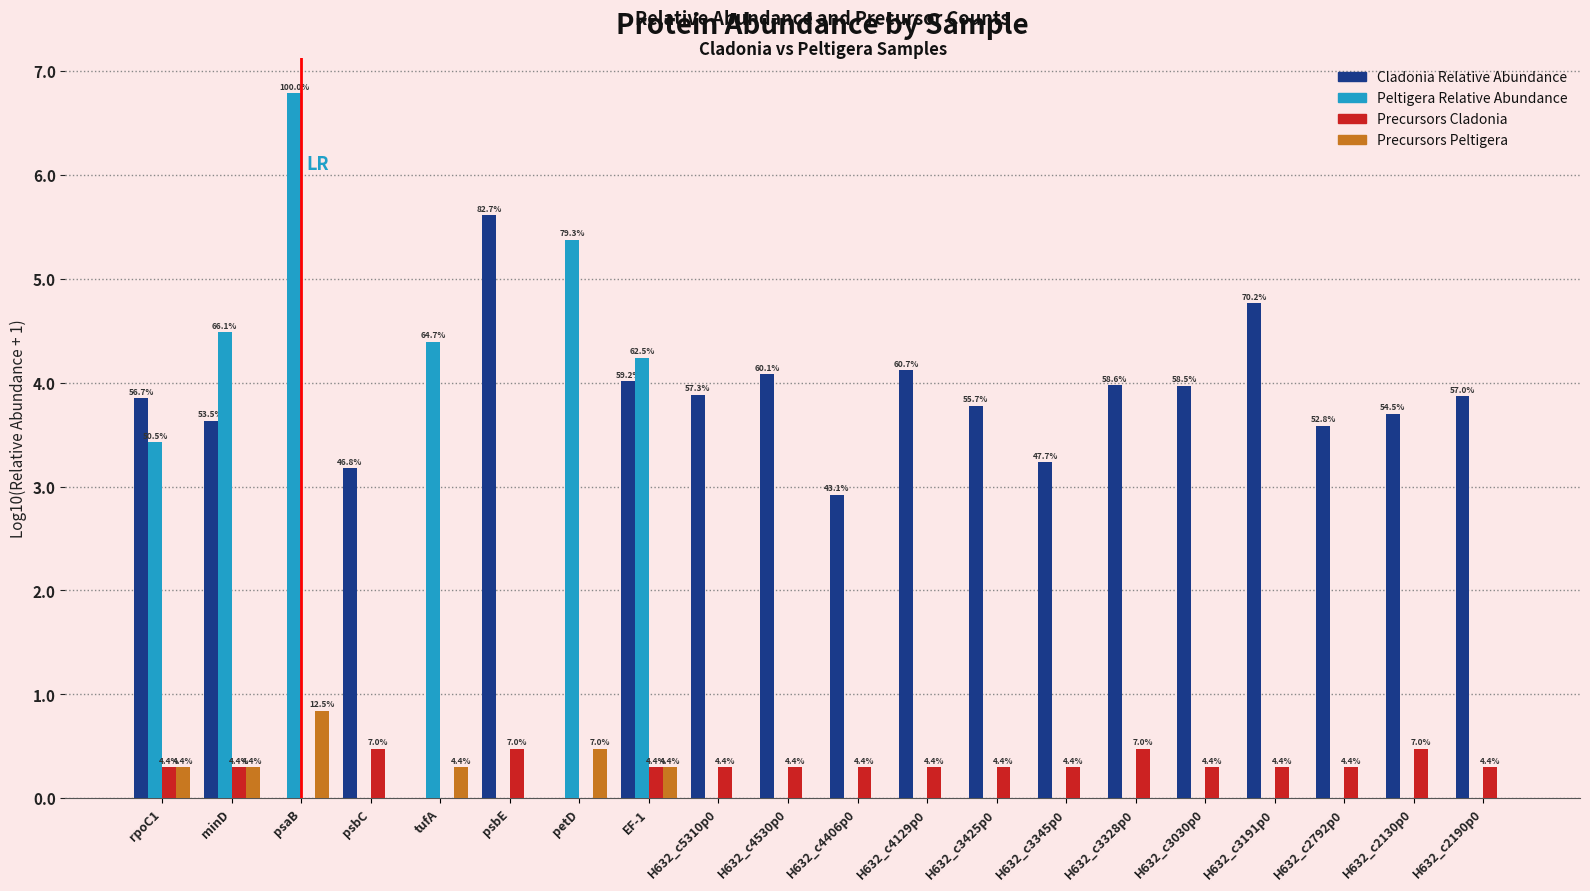

What is the label of the 12th bar from the right?

H632_c5310p0